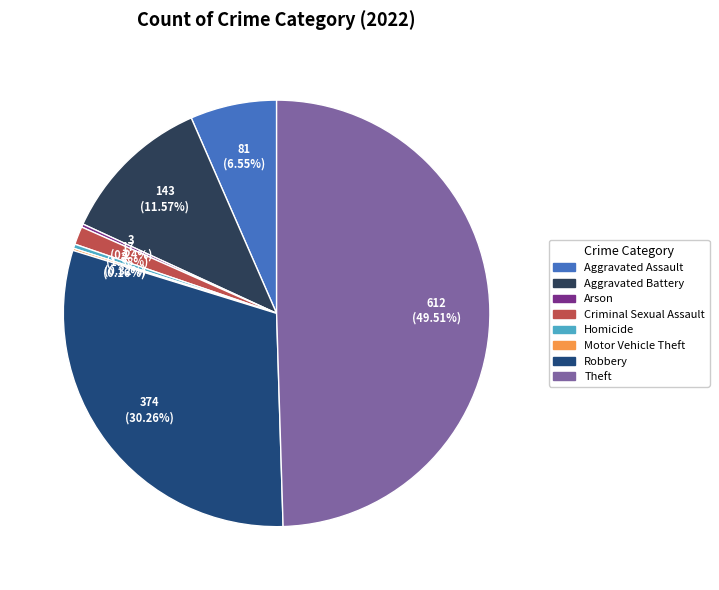

Is it true that Criminal Sexual Assault is 1% of the pie?

True